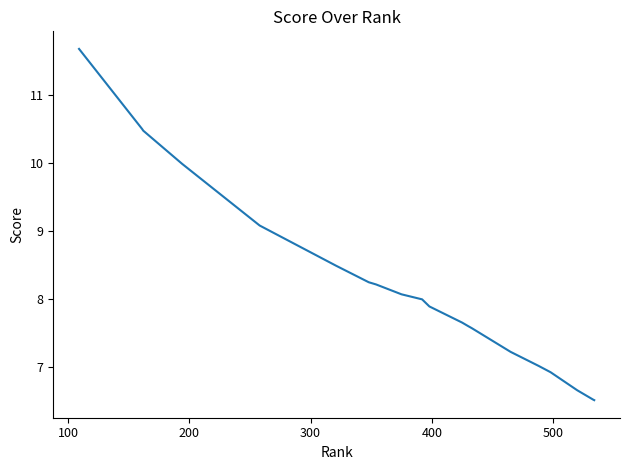

True or false: the data has more than 2 interior local peaks.

False